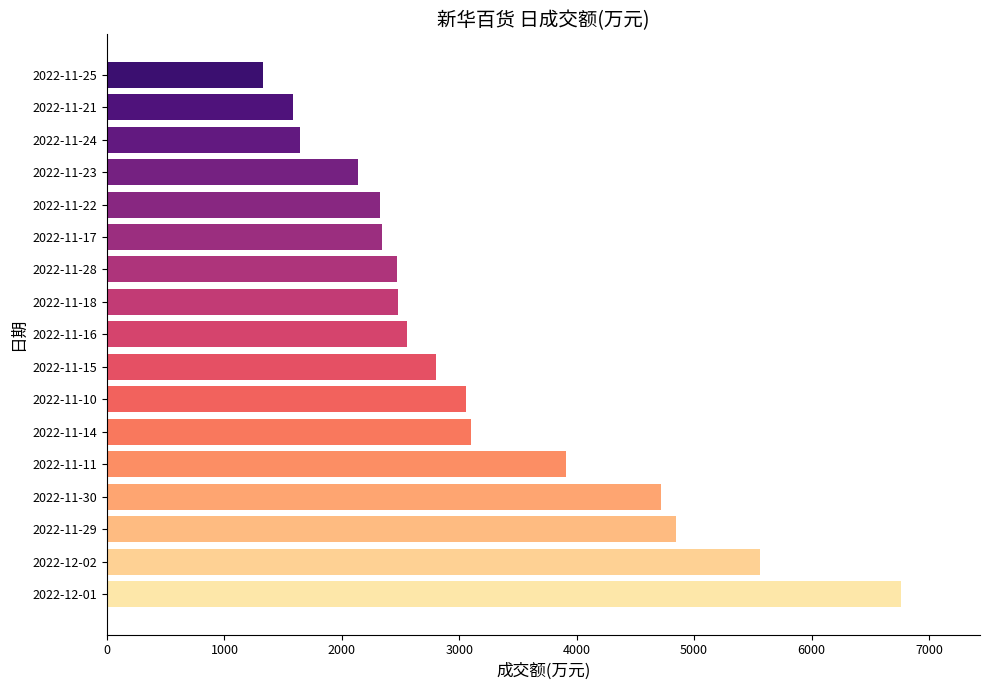

What is the difference between the maximum and minimum values?

5434